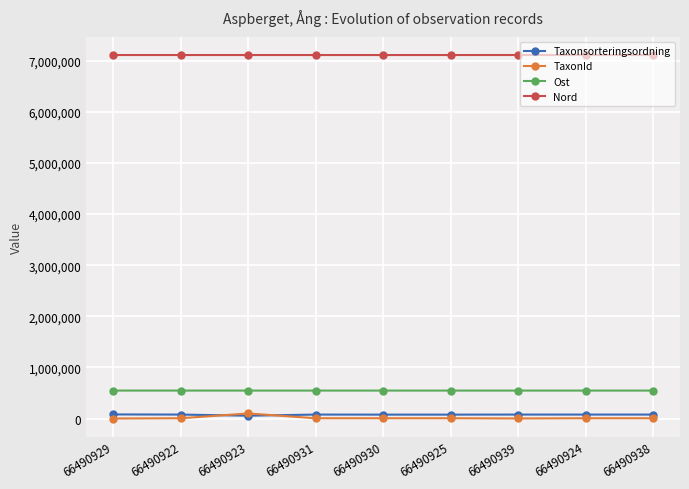

Rank the series at 66490931 from lowest to highest value.

TaxonId, Taxonsorteringsordning, Ost, Nord